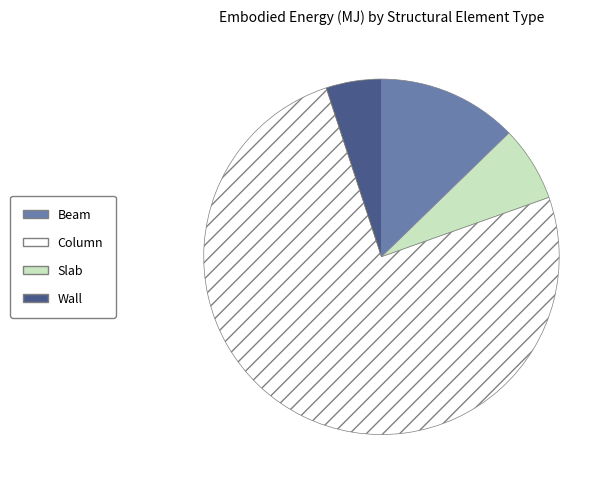

Is there any slice that represents more than half of the pie?

Yes